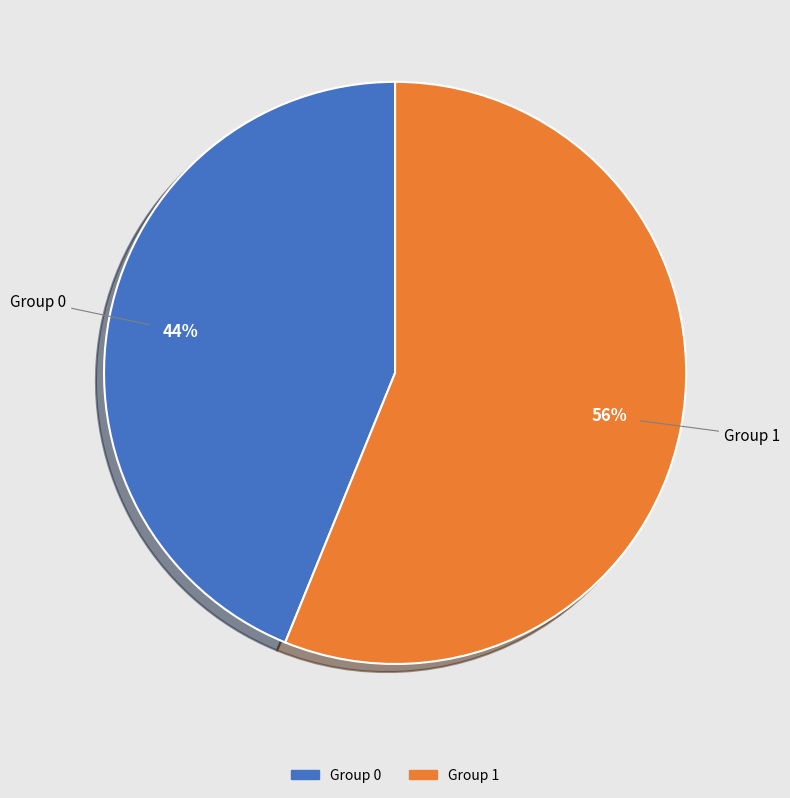

To the nearest percent, what is the difference between the largest and smallest slice percentages?

12%